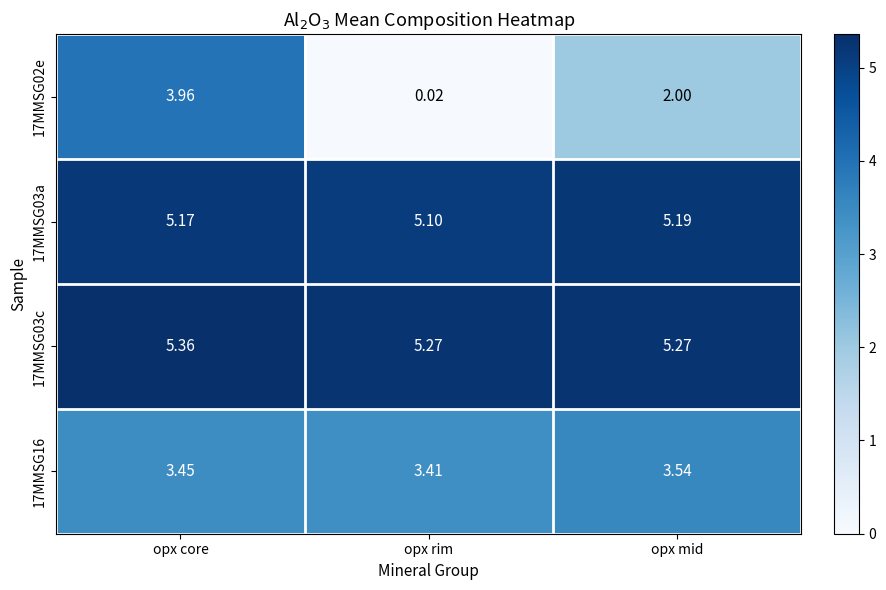

Count the number of data series in this chart.

4